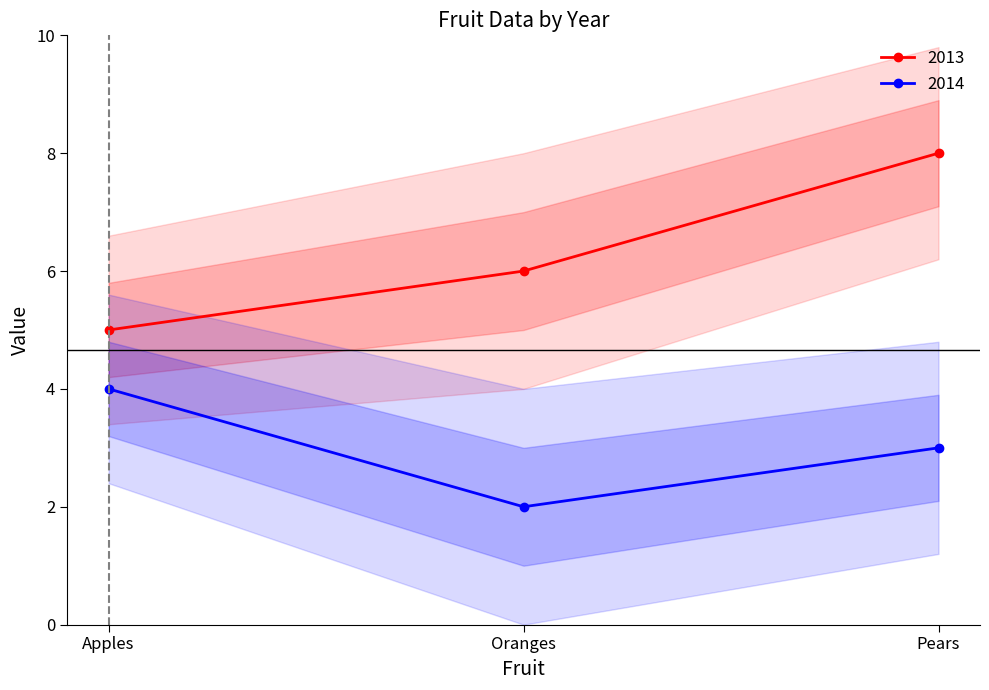

What is the spread (max minus min) of values at Pears?

5